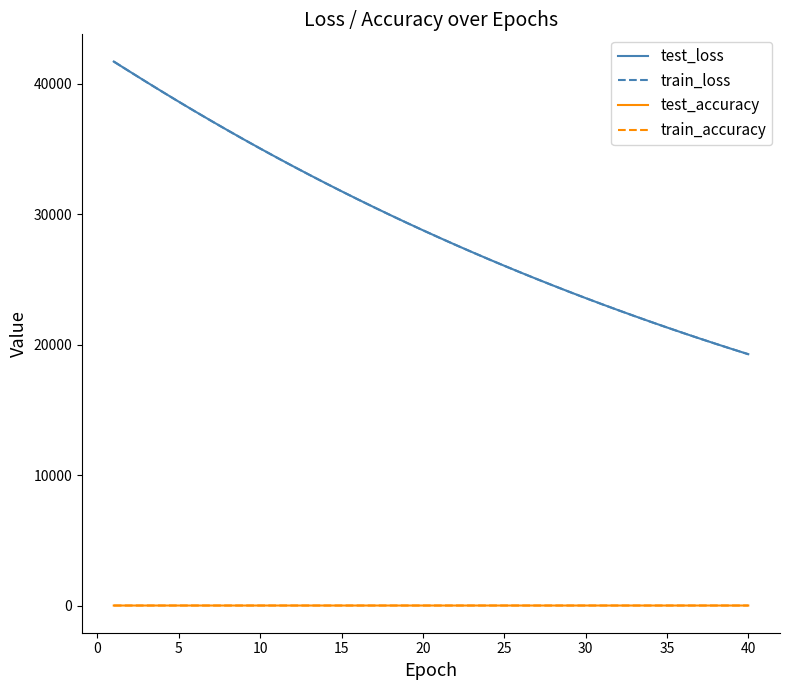

How many series are shown in this chart?

4